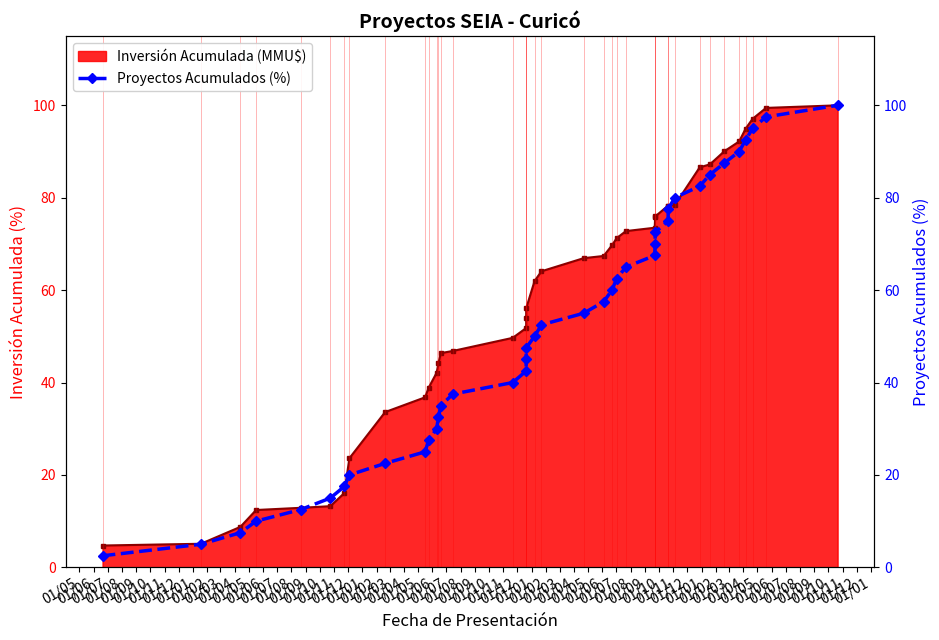

What are all the series names shown in the legend?

Inversión Acumulada (MMU$), Proyectos Acumulados (%)